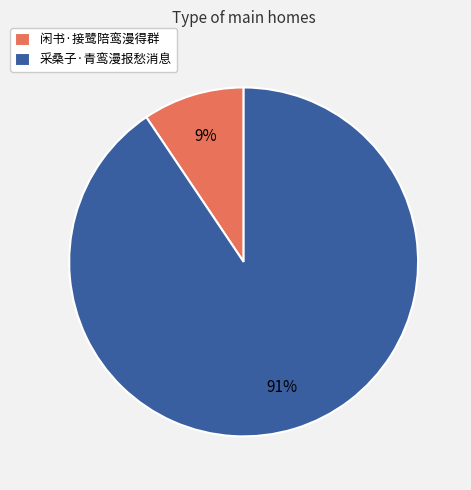

Is there any slice that represents more than half of the pie?

Yes